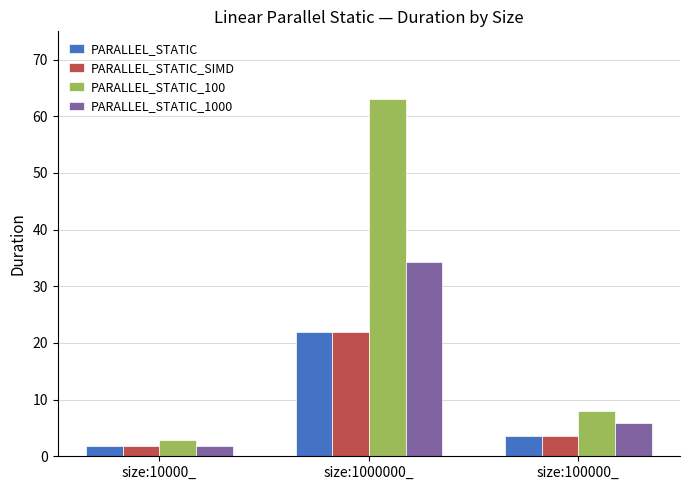

Rank the categories by PARALLEL_STATIC_1000 value from lowest to highest.

size:10000_, size:100000_, size:1000000_